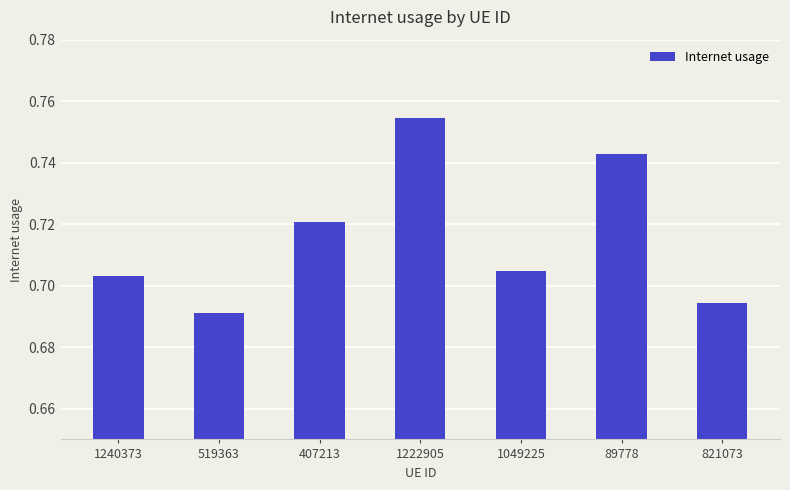

True or false: the data shows 1.3 at 89778.

False